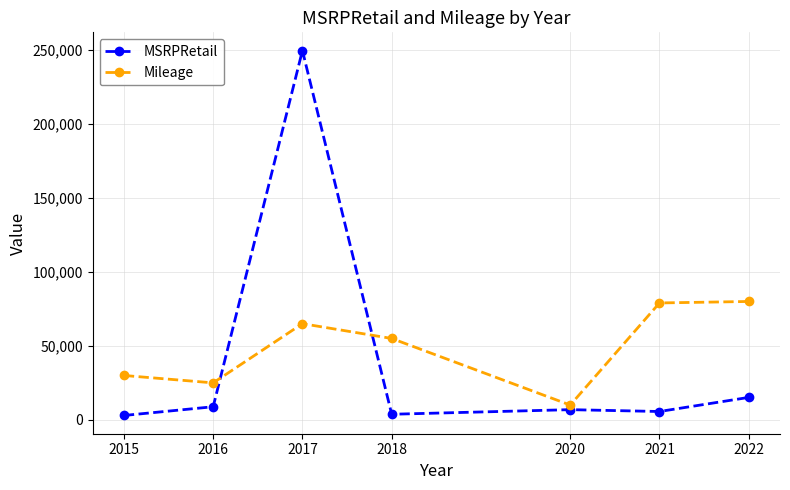

Rank the series by their maximum value, from highest to lowest.

MSRPRetail, Mileage